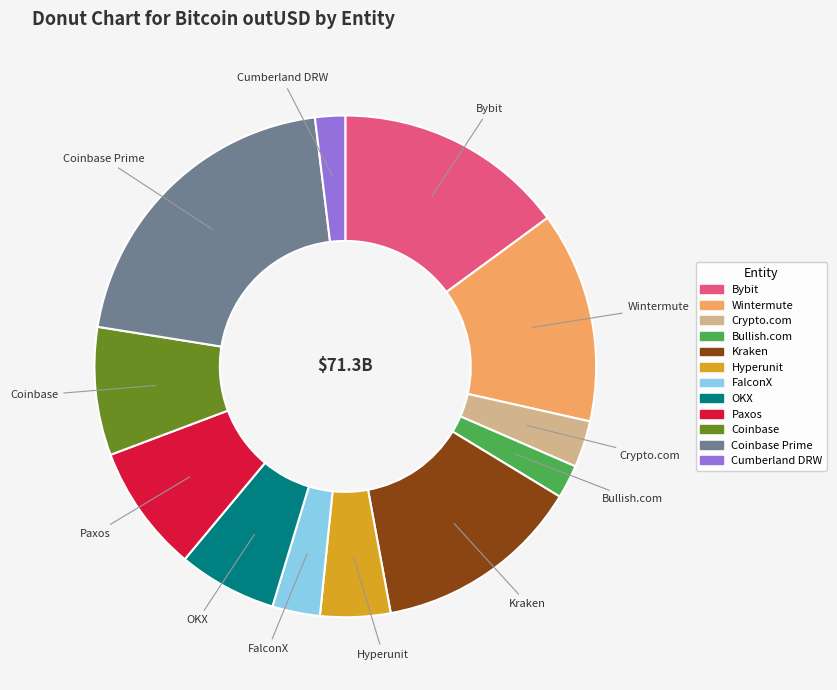

Count the number of slices in the pie.

12